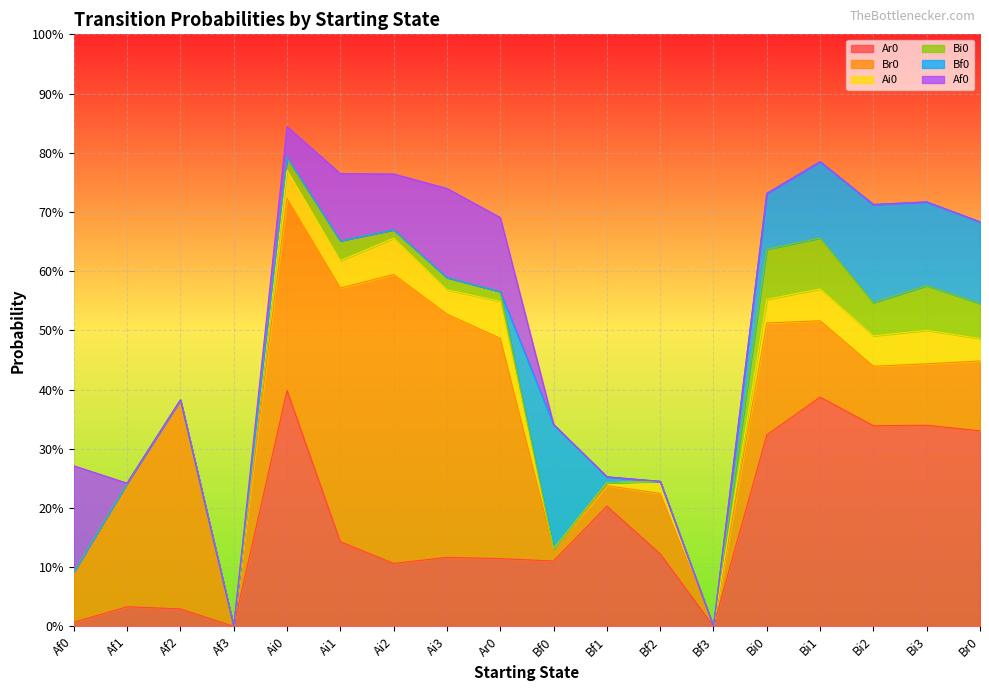

True or false: Af0 has more than 0 points higher than both neighbors.

True